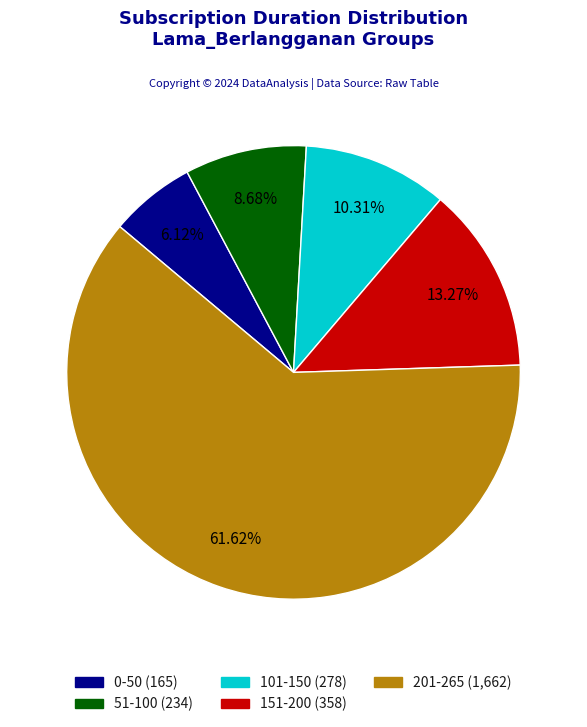

To the nearest percent, what is the average slice percentage?

20%